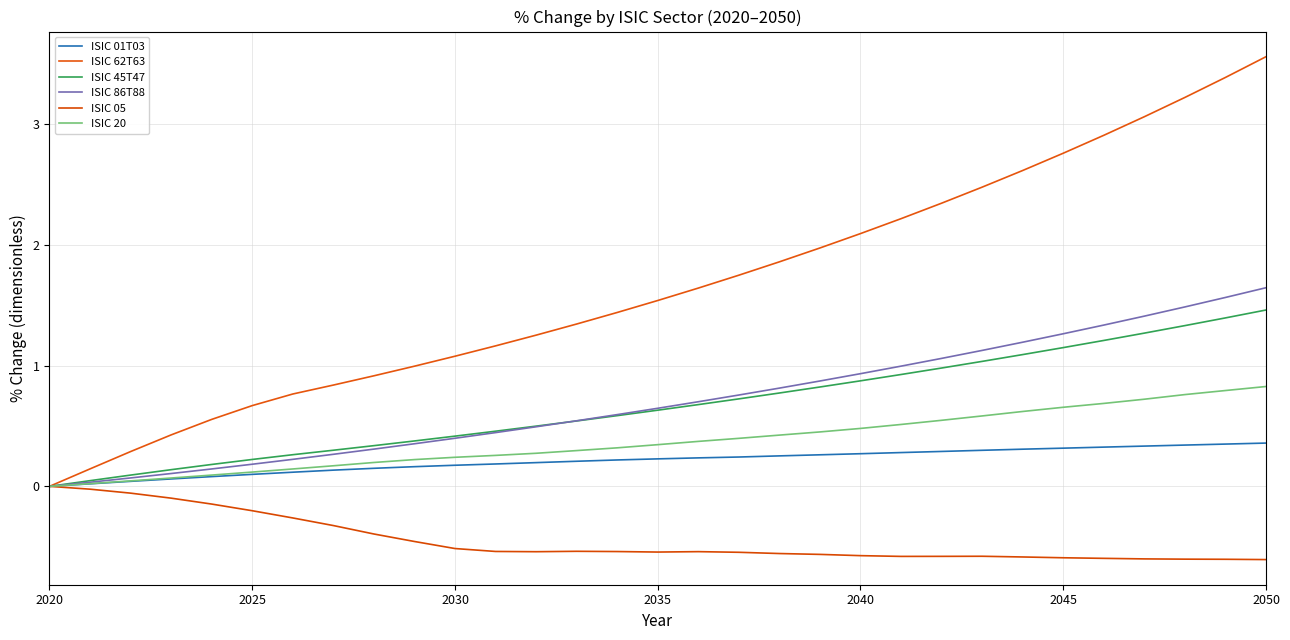

What is the minimum value for ISIC 05?

-0.6